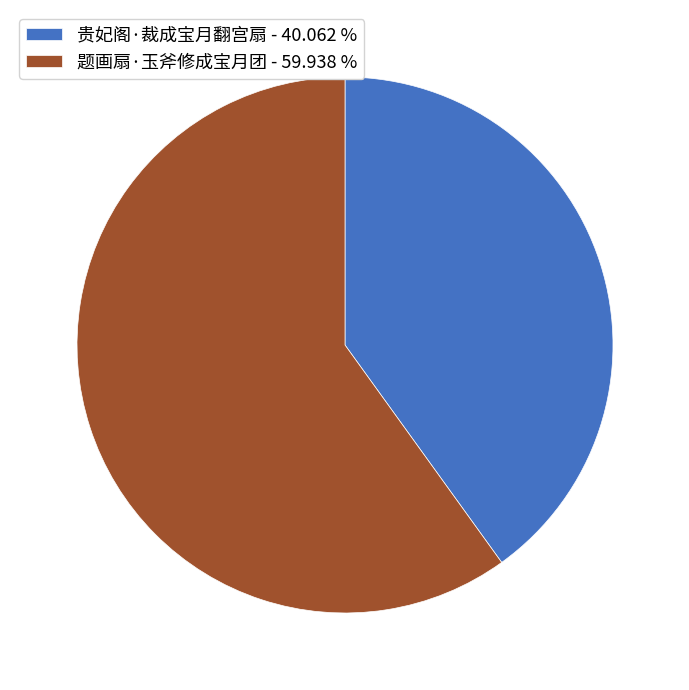

Between 题画扇·玉斧修成宝月团 - 59.938 % and 贵妃阁·裁成宝月翻宫扇 - 40.062 %, which is larger?

题画扇·玉斧修成宝月团 - 59.938 %